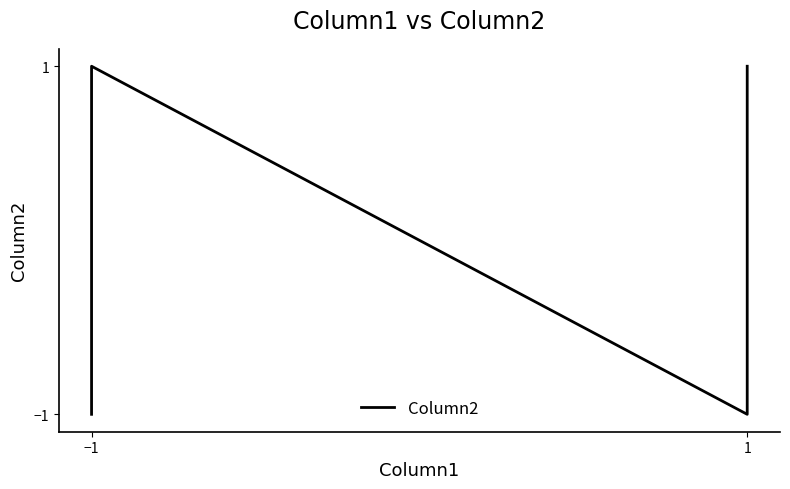

What is the difference between the maximum and minimum values?

2